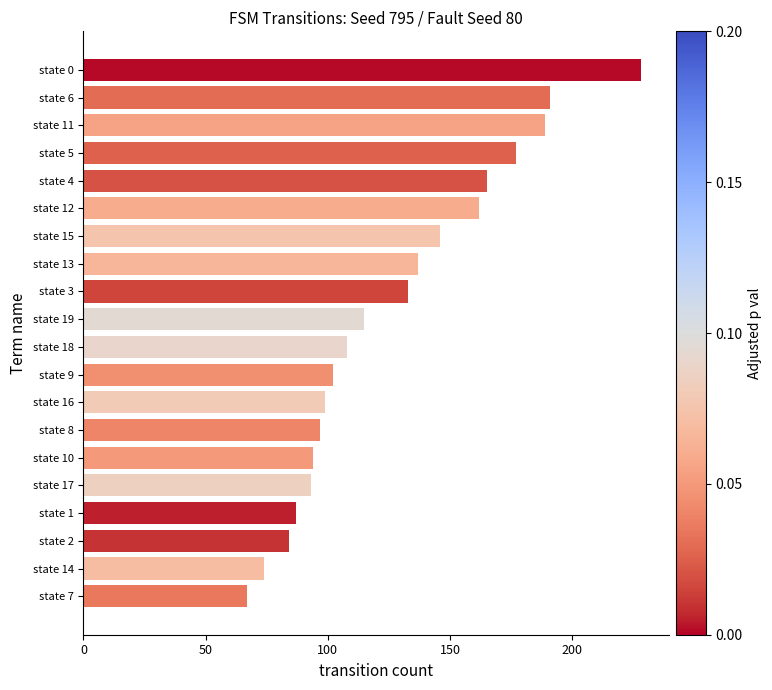

Are the bars grouped side by side (vs. stacked)?

No